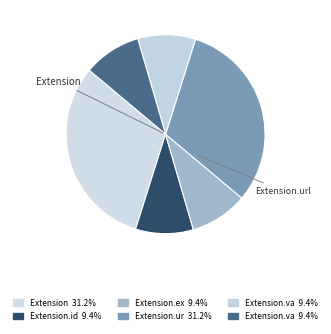

Which slice is the smallest?

Extension.id